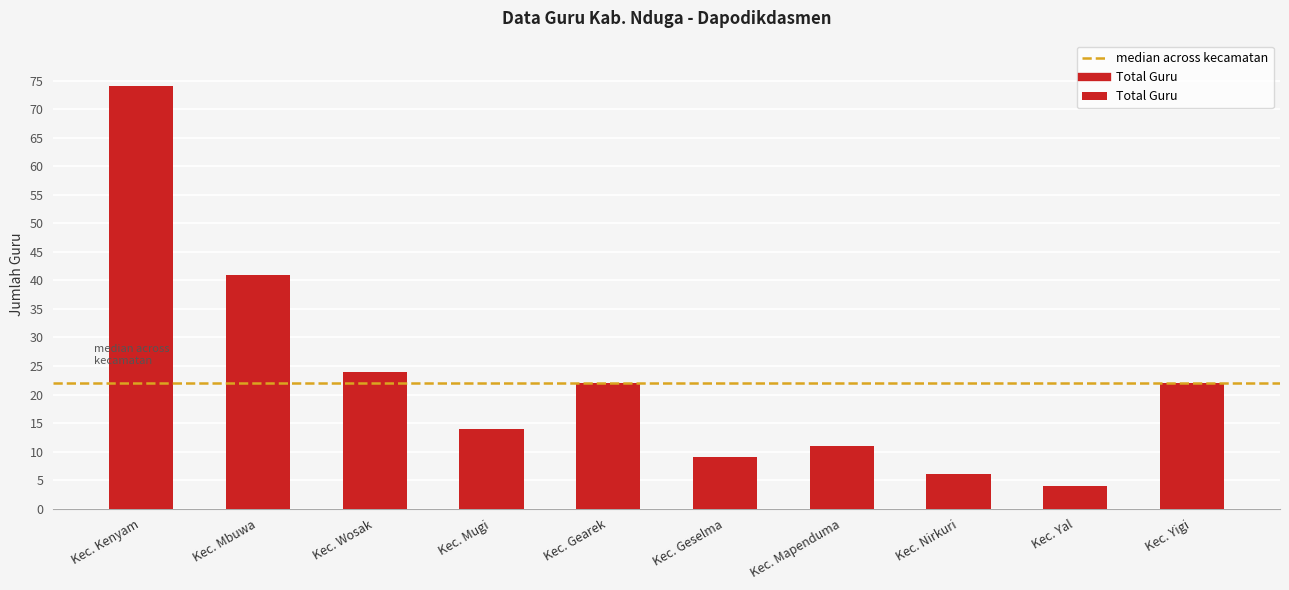

What is the maximum value shown in the chart?

74